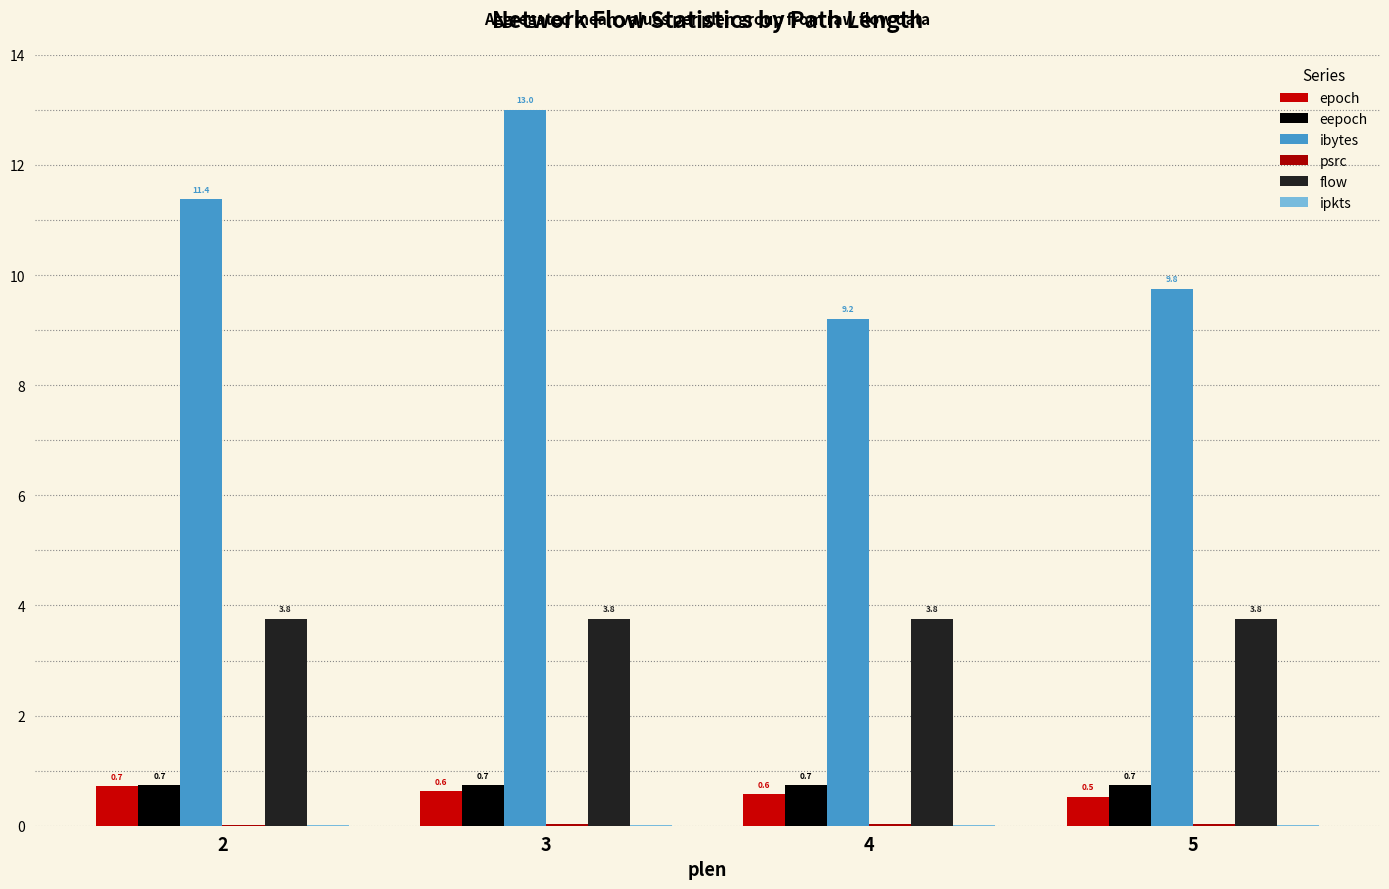

True or false: eepoch has a value of 0.2 at 2.

False